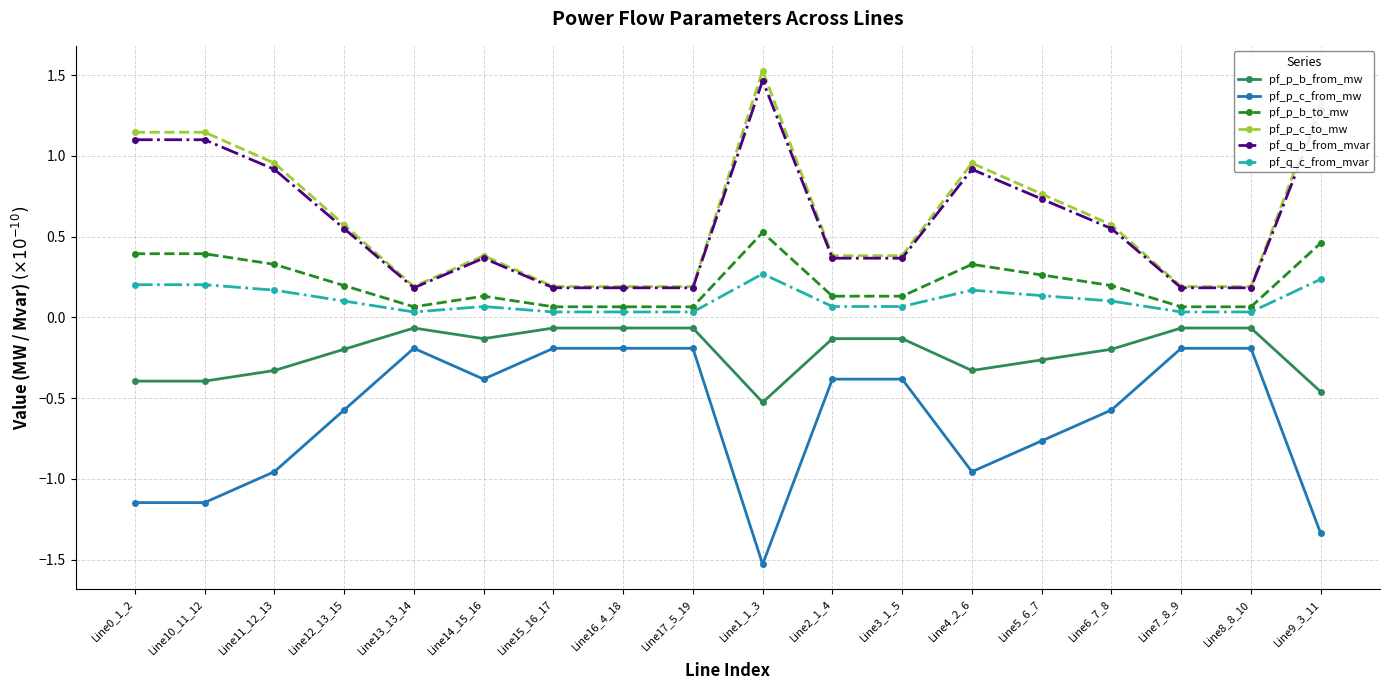

What is the label of the 9th point from the left?

Line17_5_19